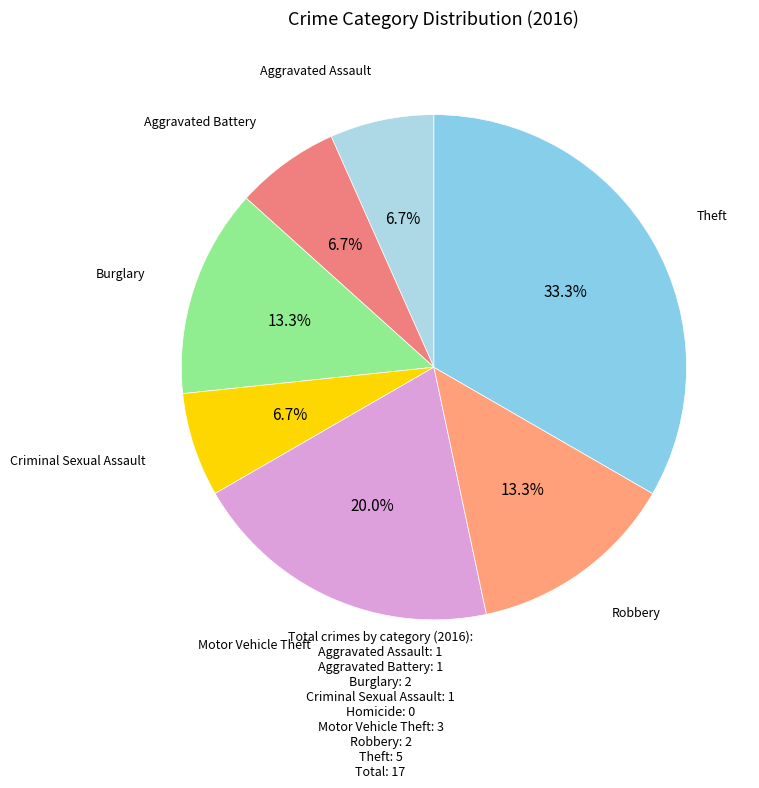

To the nearest percent, what portion does Theft represent?

33%